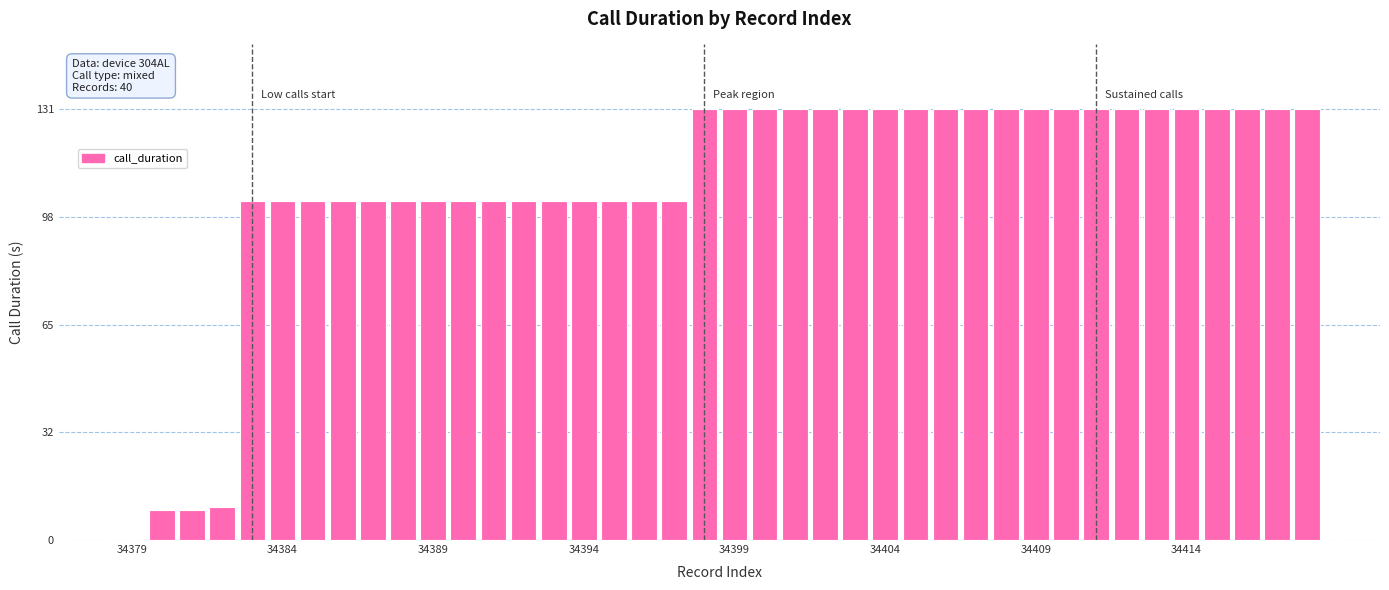

What is the sum of all values?

4324